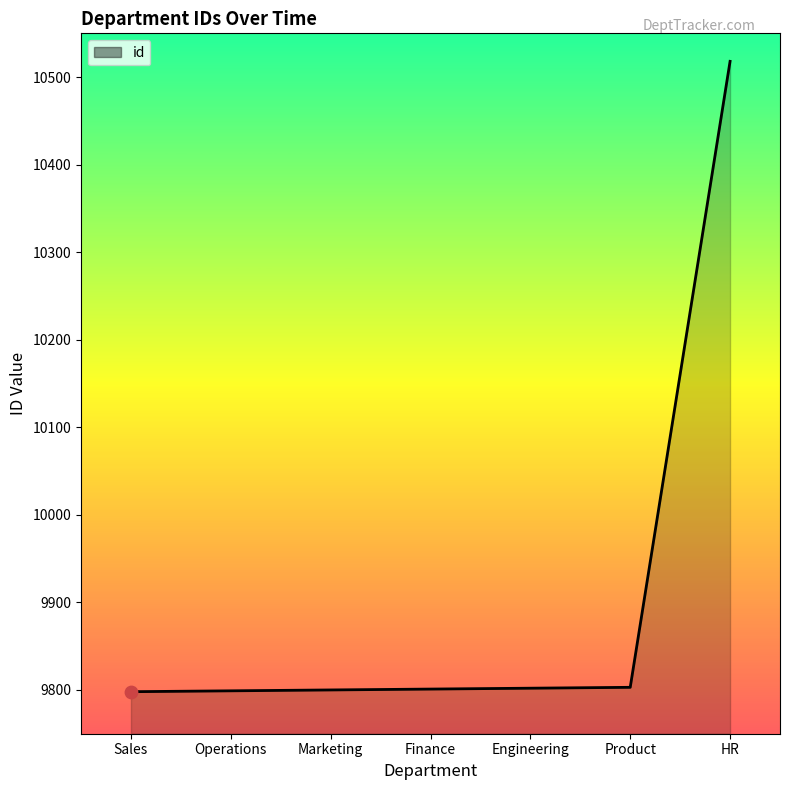

Approximately how many times larger is the value at Engineering compared to Sales?

1.0